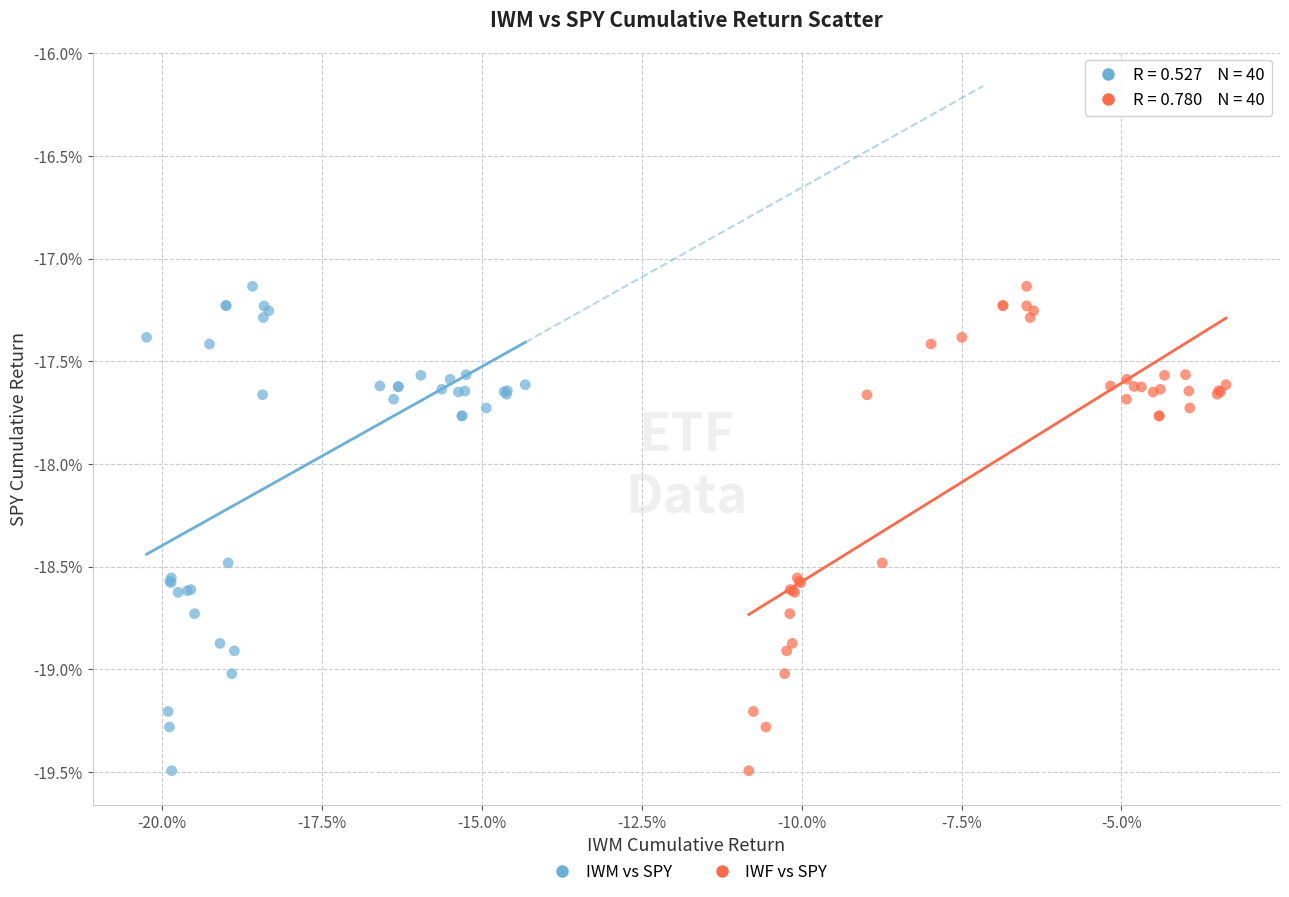

What are all the series names shown in the legend?

IWM vs SPY, IWF vs SPY